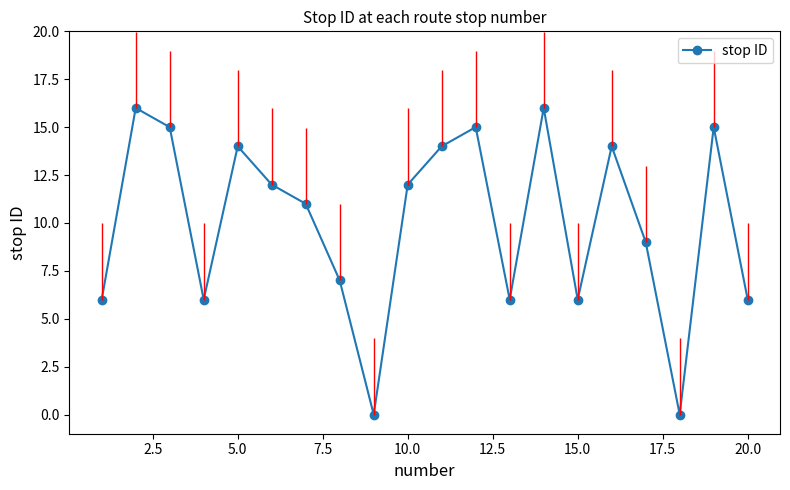

How many interior local valleys does the stop ID series have?

5